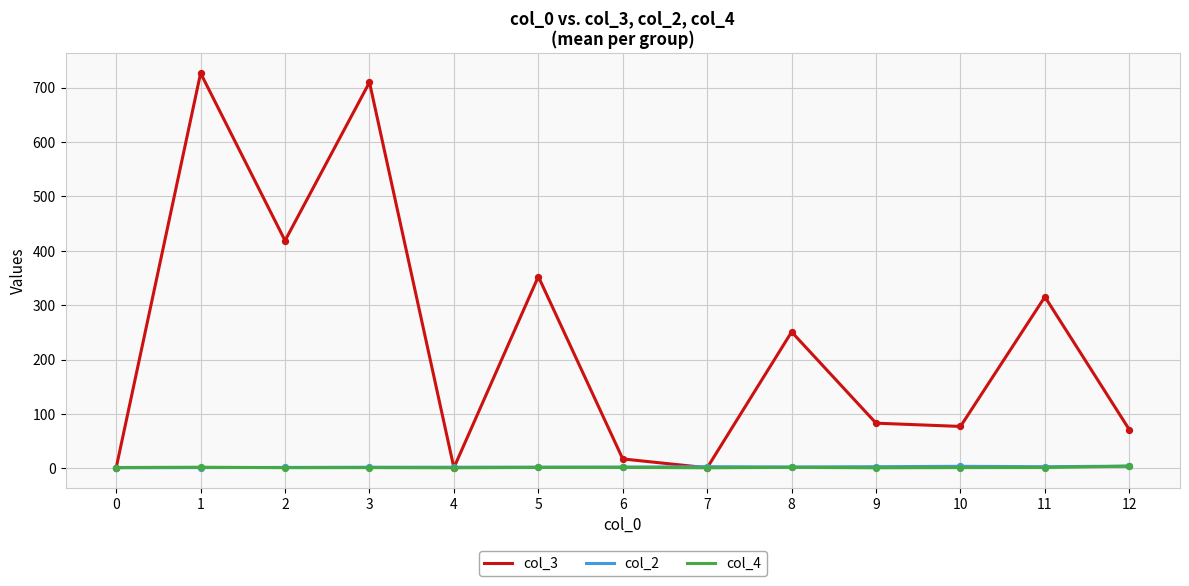

What is the total value across all series at 7?

5.0